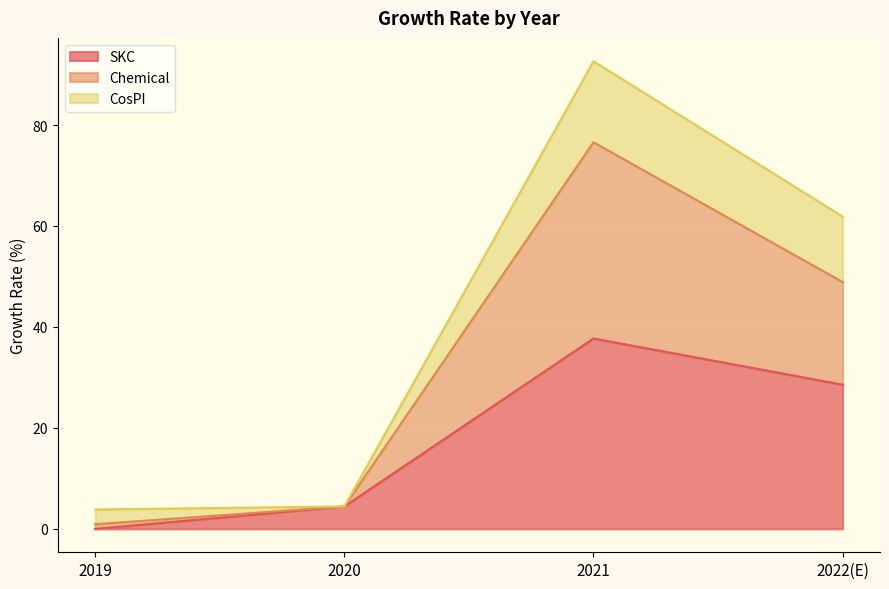

What is the maximum value for SKC?

37.7